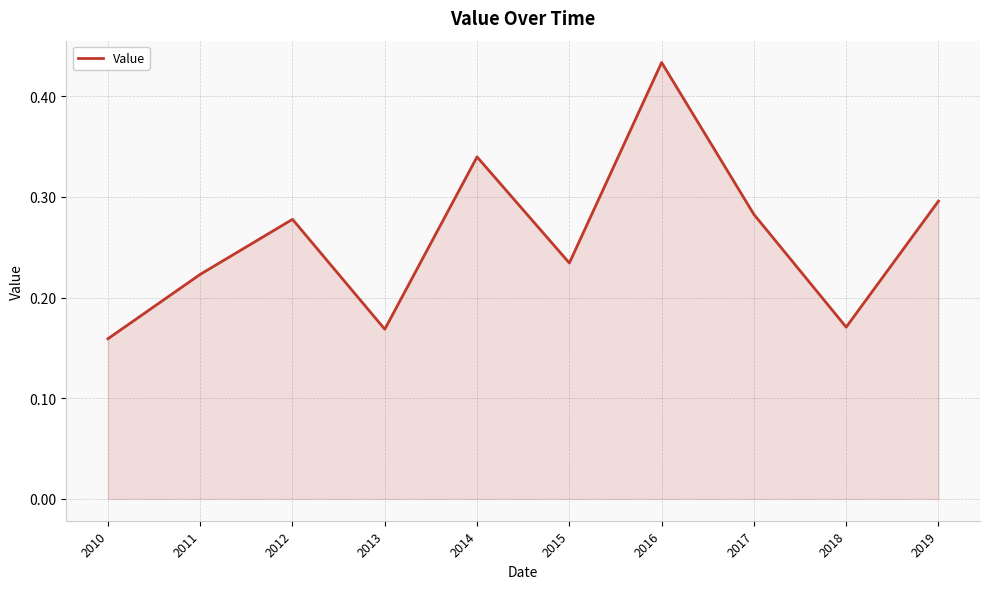

Which has a higher value, 2011 or 2015?

2015